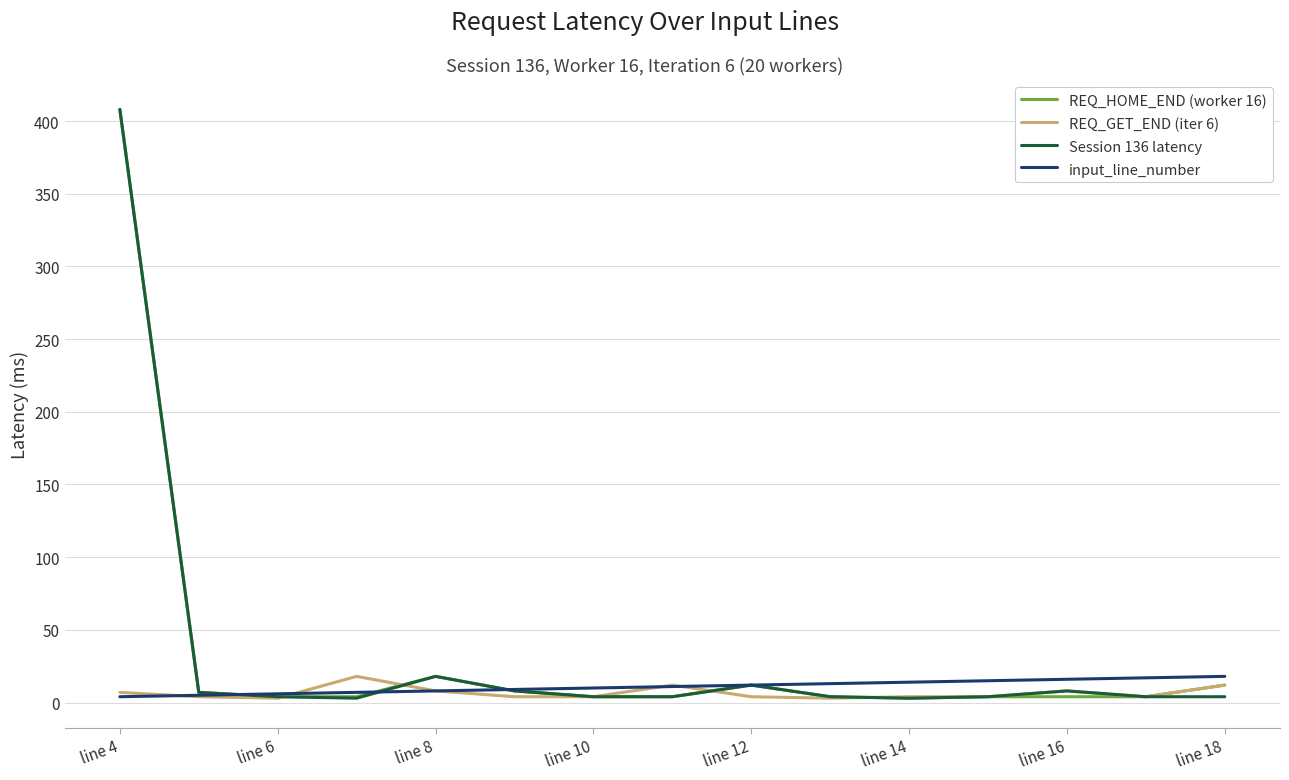

What is the average value of the REQ_HOME_END (worker 16) series?

33